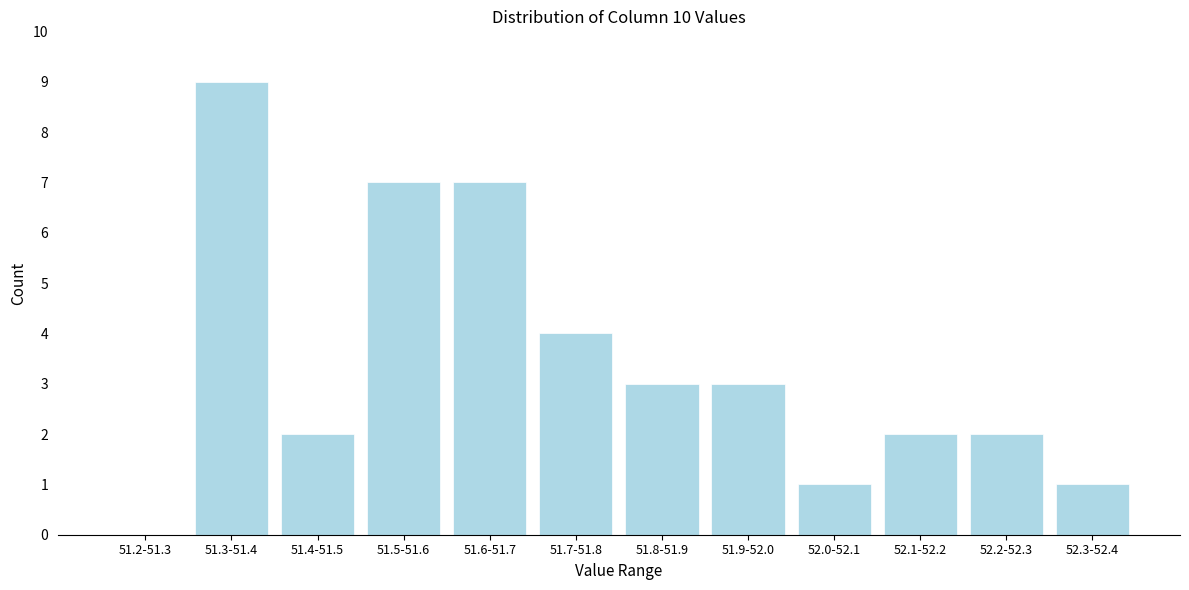

Reading left to right, extract all data points from this chart.

51.2-51.3=0	51.3-51.4=9	51.4-51.5=2	51.5-51.6=7	51.6-51.7=7	51.7-51.8=4	51.8-51.9=3	51.9-52.0=3	52.0-52.1=1	52.1-52.2=2	52.2-52.3=2	52.3-52.4=1